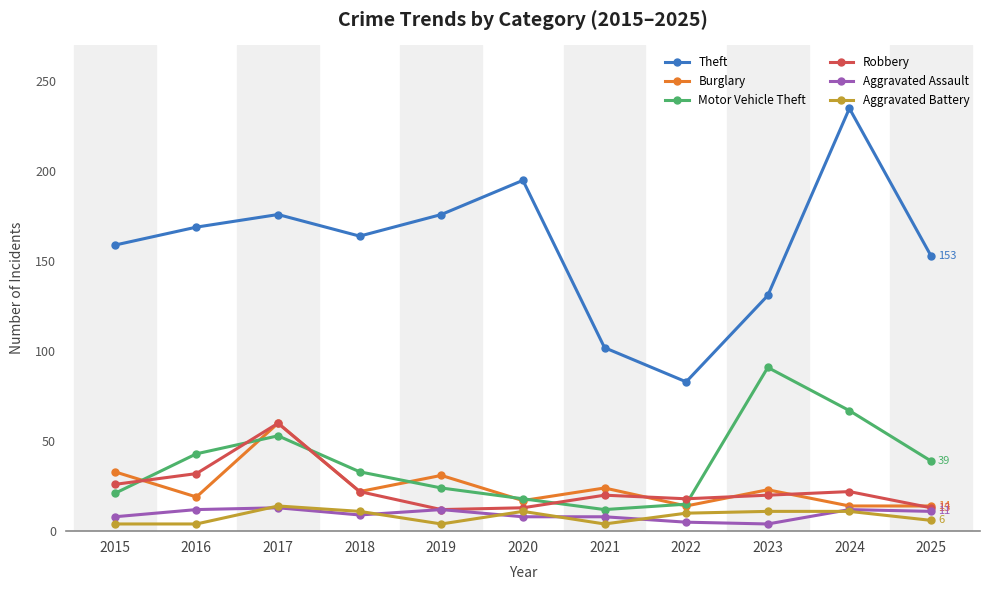

Which category has the highest value in the Motor Vehicle Theft series?

2023